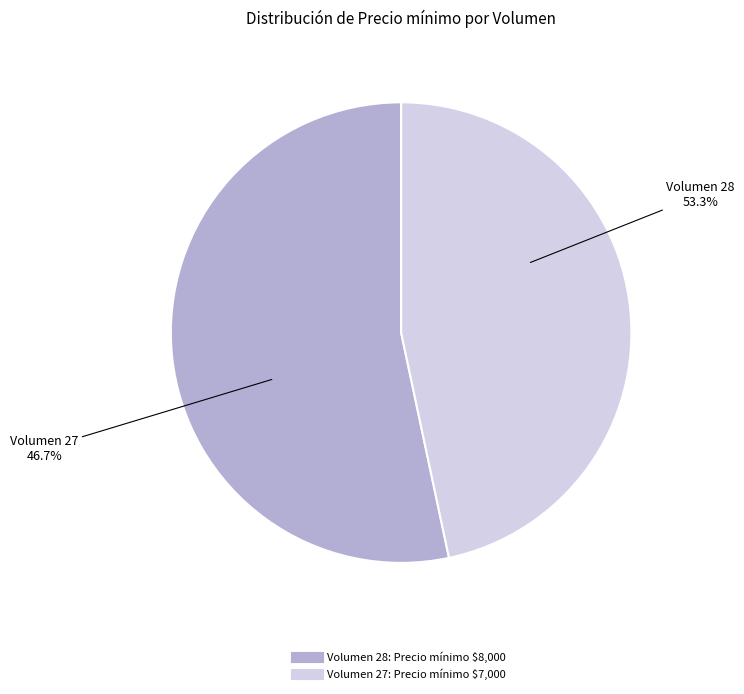

What is the largest slice in the pie chart?

28